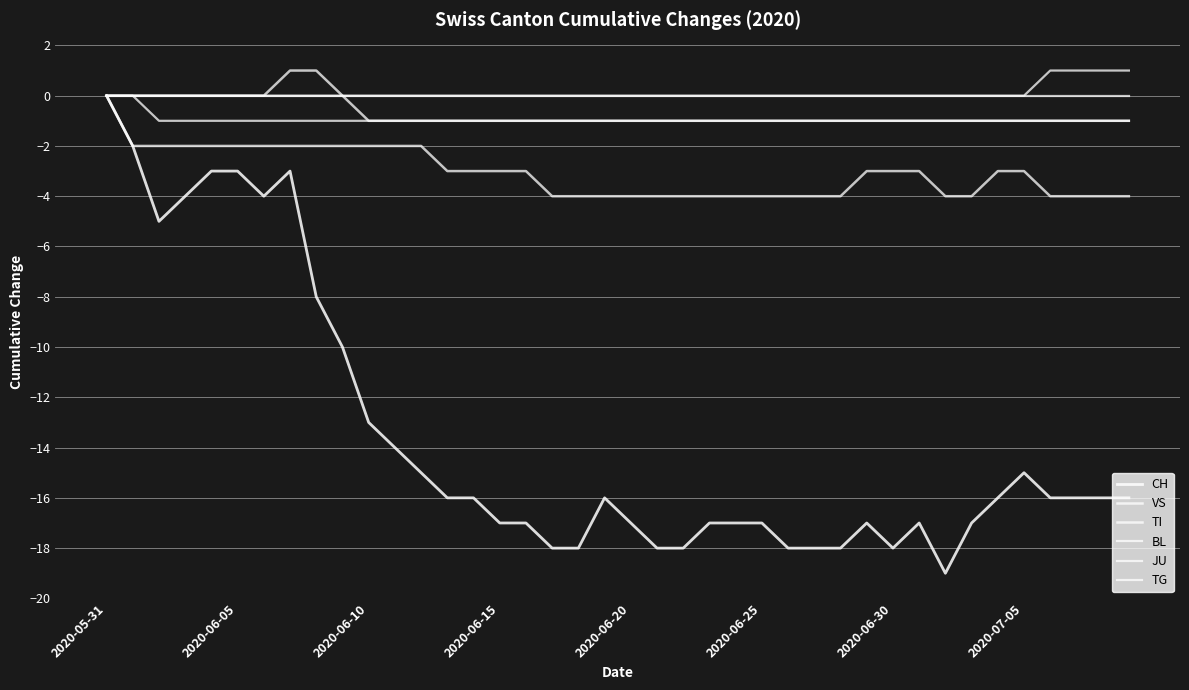

Does the chart display data point markers on the line(s)?

No